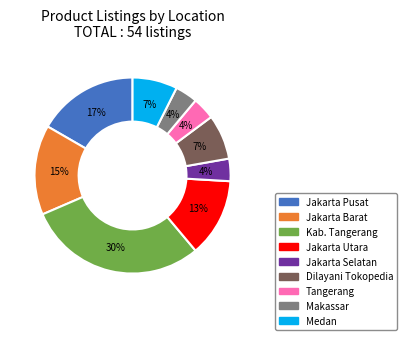

Combined, do Tangerang and Dilayani Tokopedia account for over 50%?

No